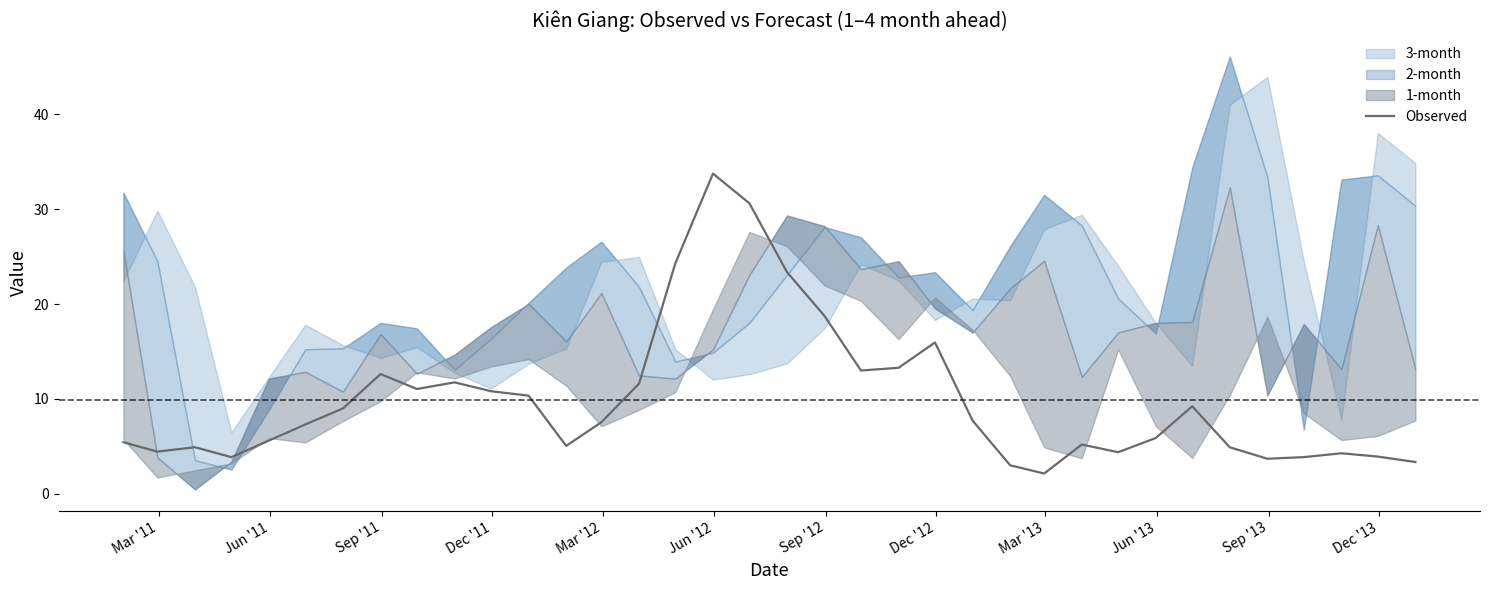

What is the maximum value for Observed?

33.8